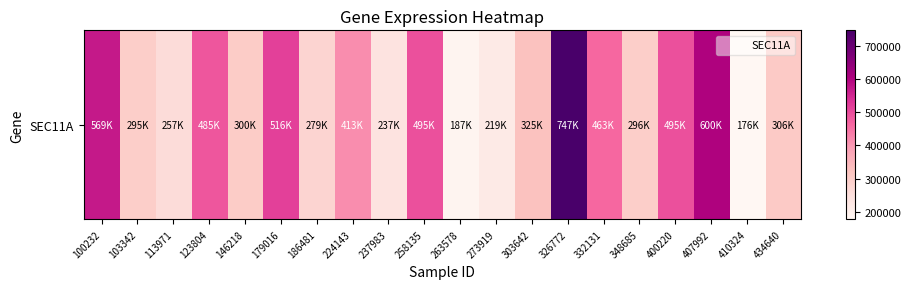

What is the sum of all values?

7669771